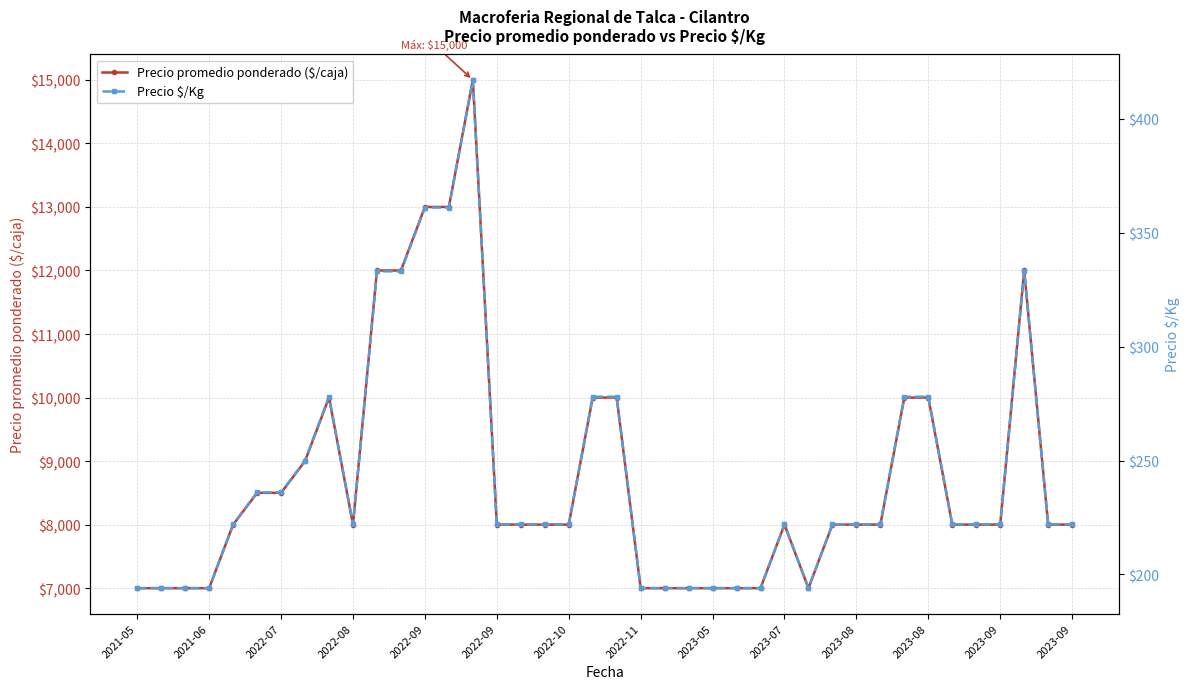

Is the value of Precio $/Kg at 25 greater than the value of Precio promedio ponderado ($/caja) at 33?

No